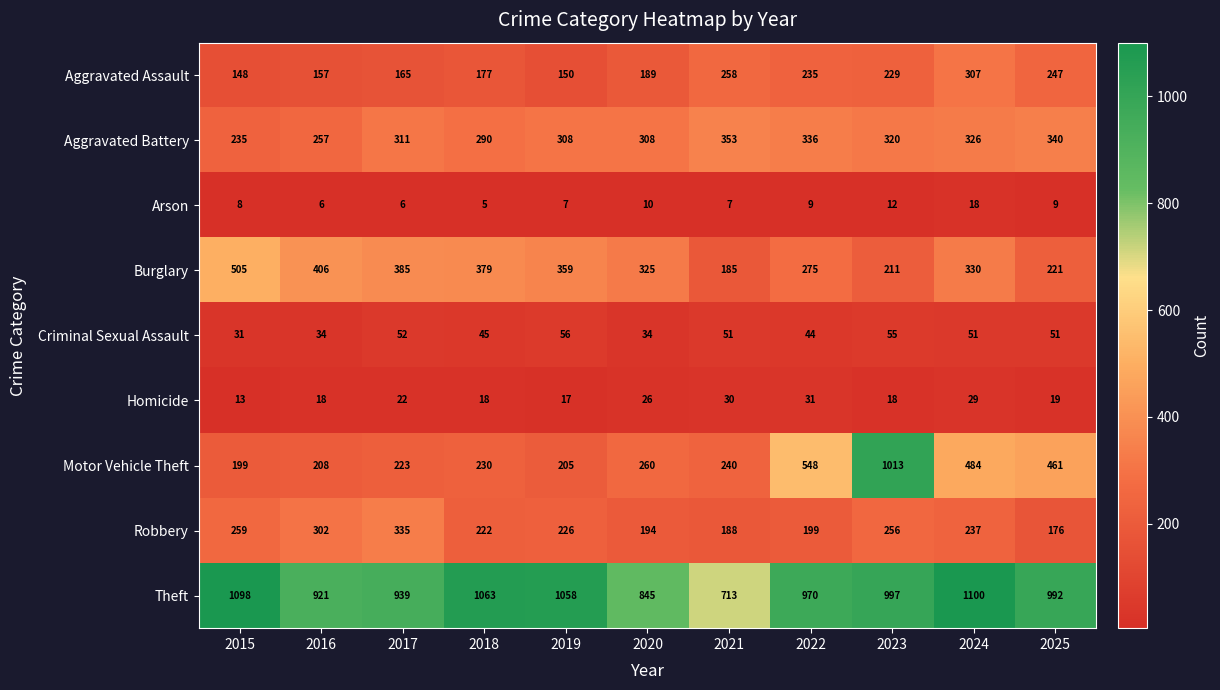

At 2018, list the series in order from largest to smallest.

Theft, Burglary, Aggravated Battery, Motor Vehicle Theft, Robbery, Aggravated Assault, Criminal Sexual Assault, Homicide, Arson